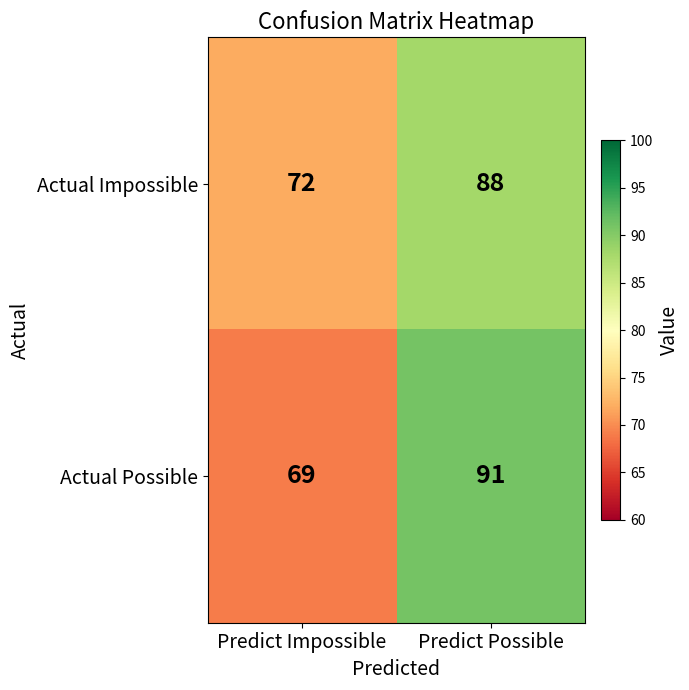

At which category is the sum across all series the highest?

Predict Possible